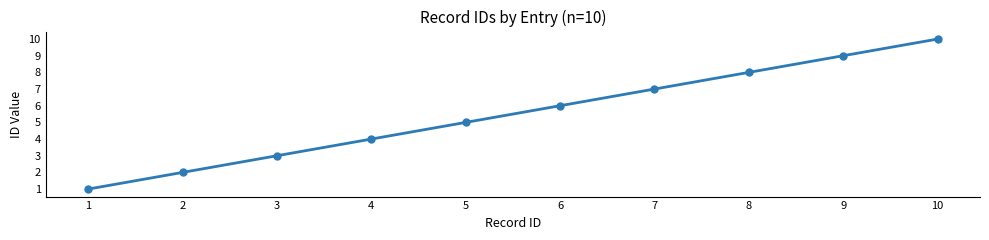

Rank the categories by value from lowest to highest.

1, 2, 3, 4, 5, 6, 7, 8, 9, 10